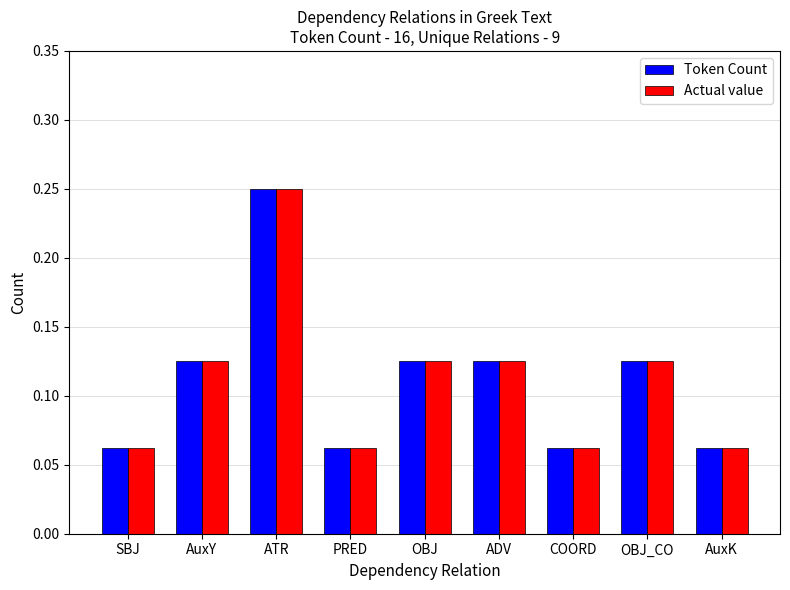

How many Token Count values are between 0 and 1?

9